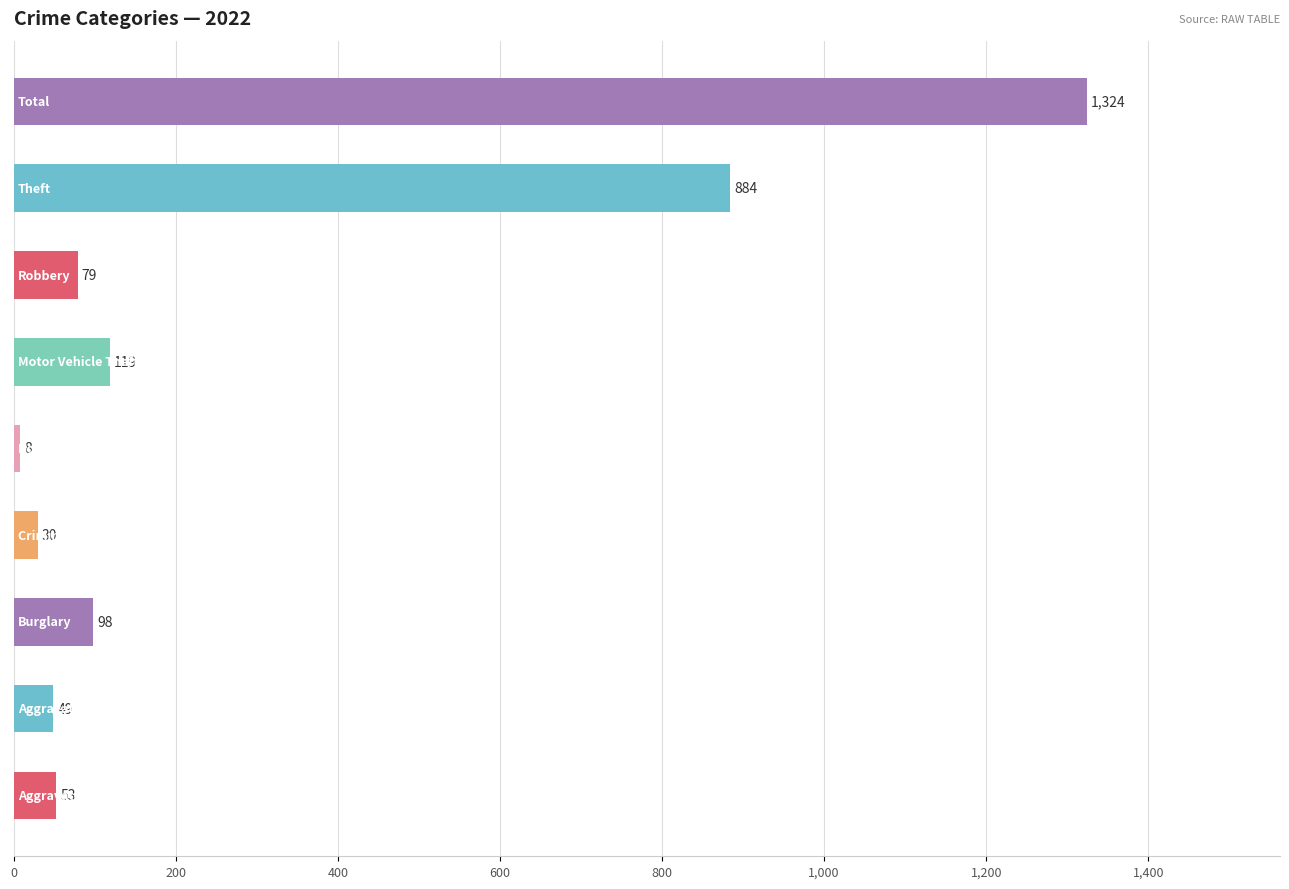

Are the bars grouped side by side (vs. stacked)?

No